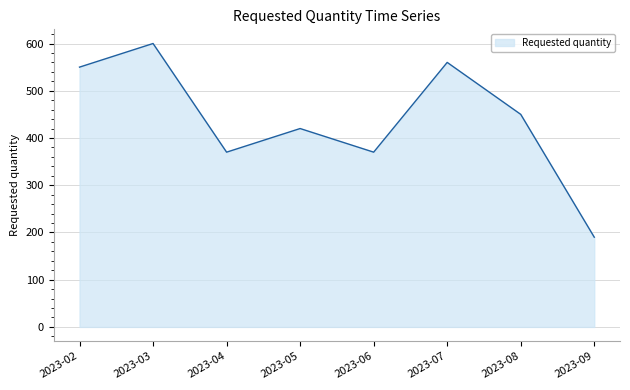

Approximately how many times larger is the value at 2023-07 compared to 2023-04?

1.5